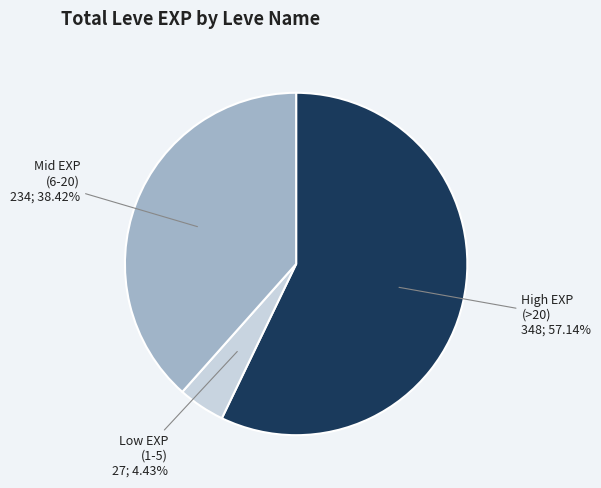

Rank the categories by value from highest to lowest.

High EXP (>20), Mid EXP (6-20), Low EXP (1-5)